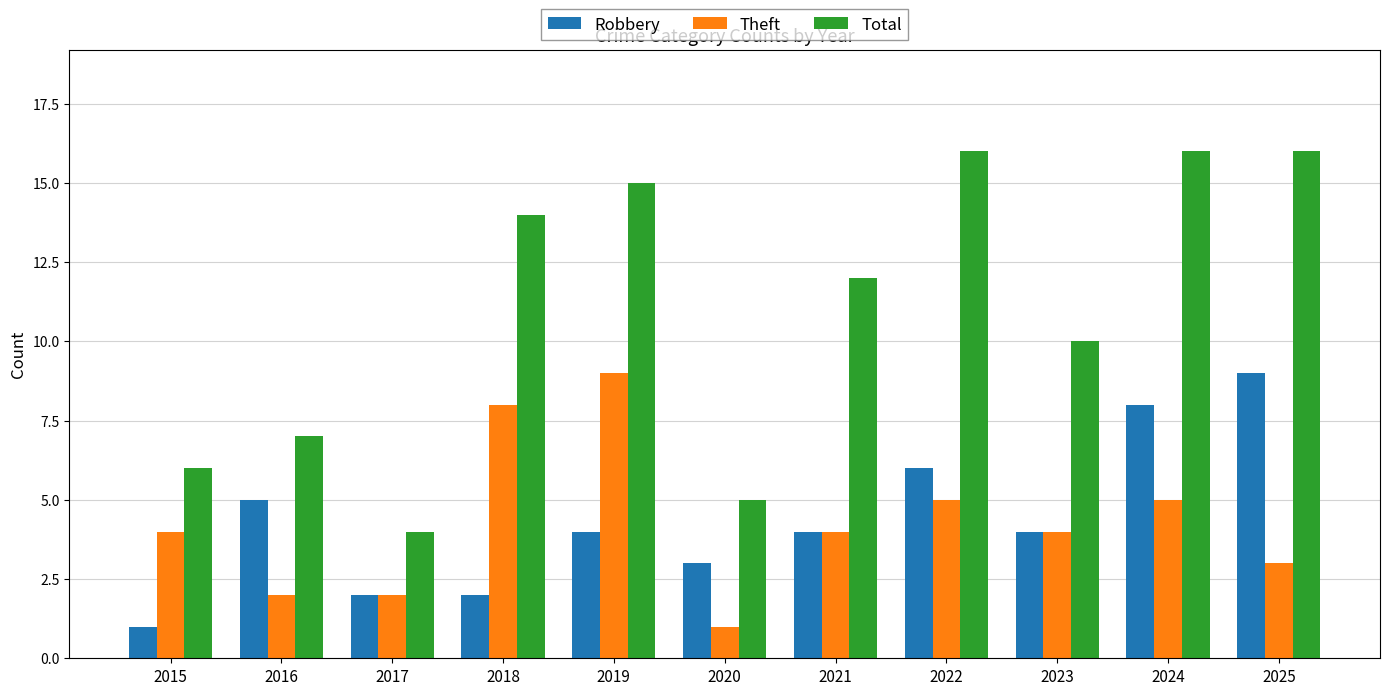

Is it true that Theft equals 8 at 2022?

False